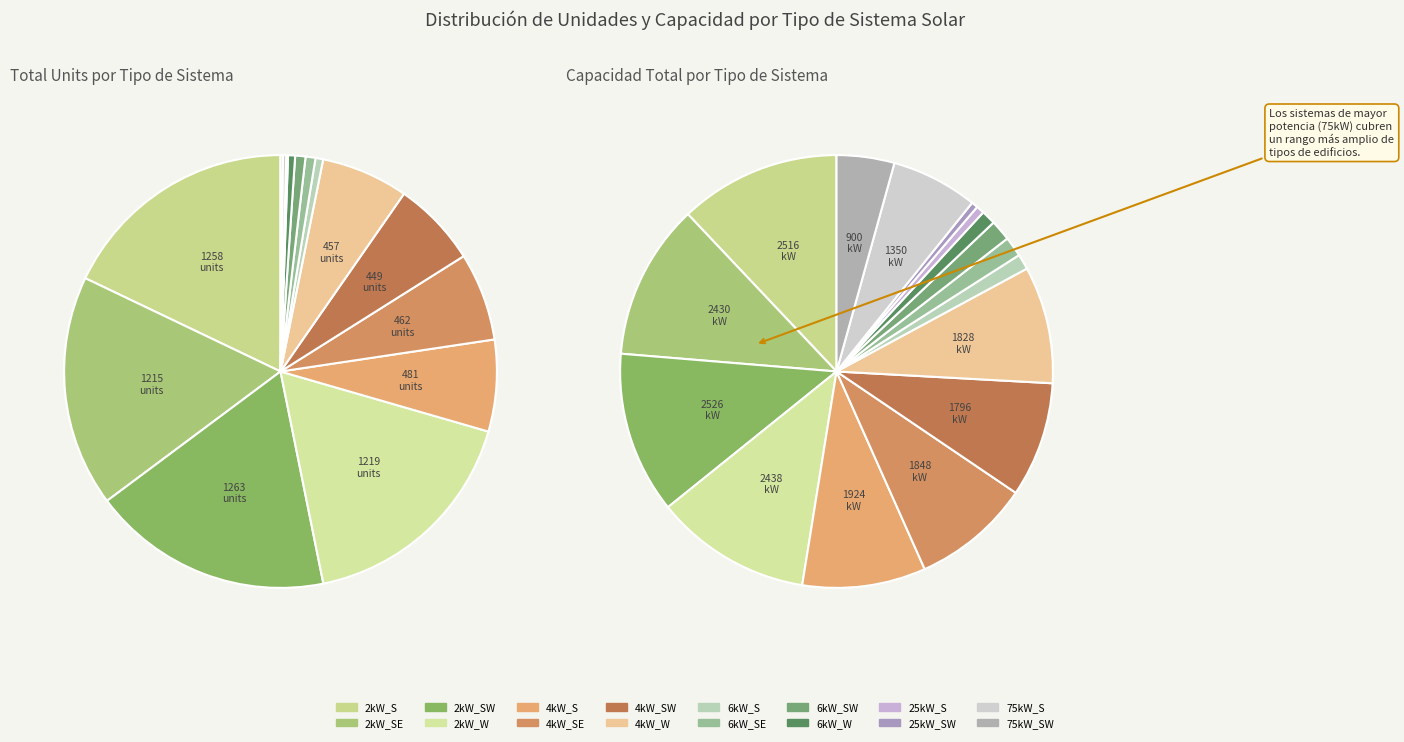

Between 75kW_S and 25kW_S, which is larger?

75kW_S